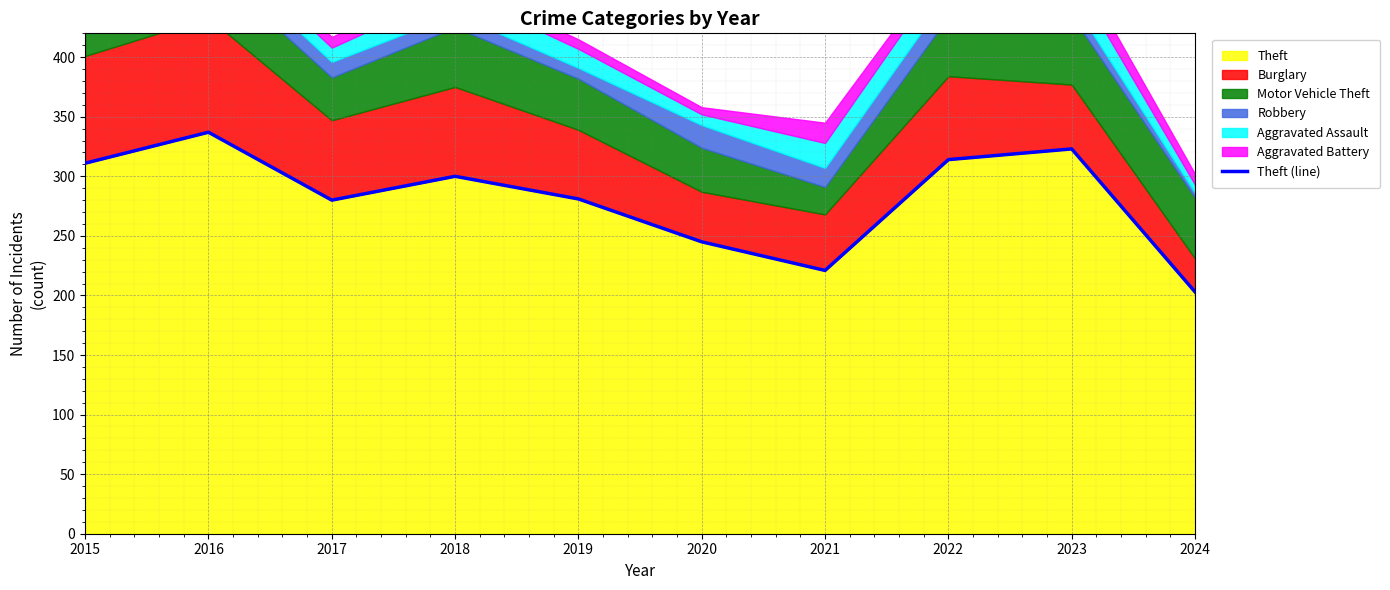

What is the minimum value shown in the chart?

203